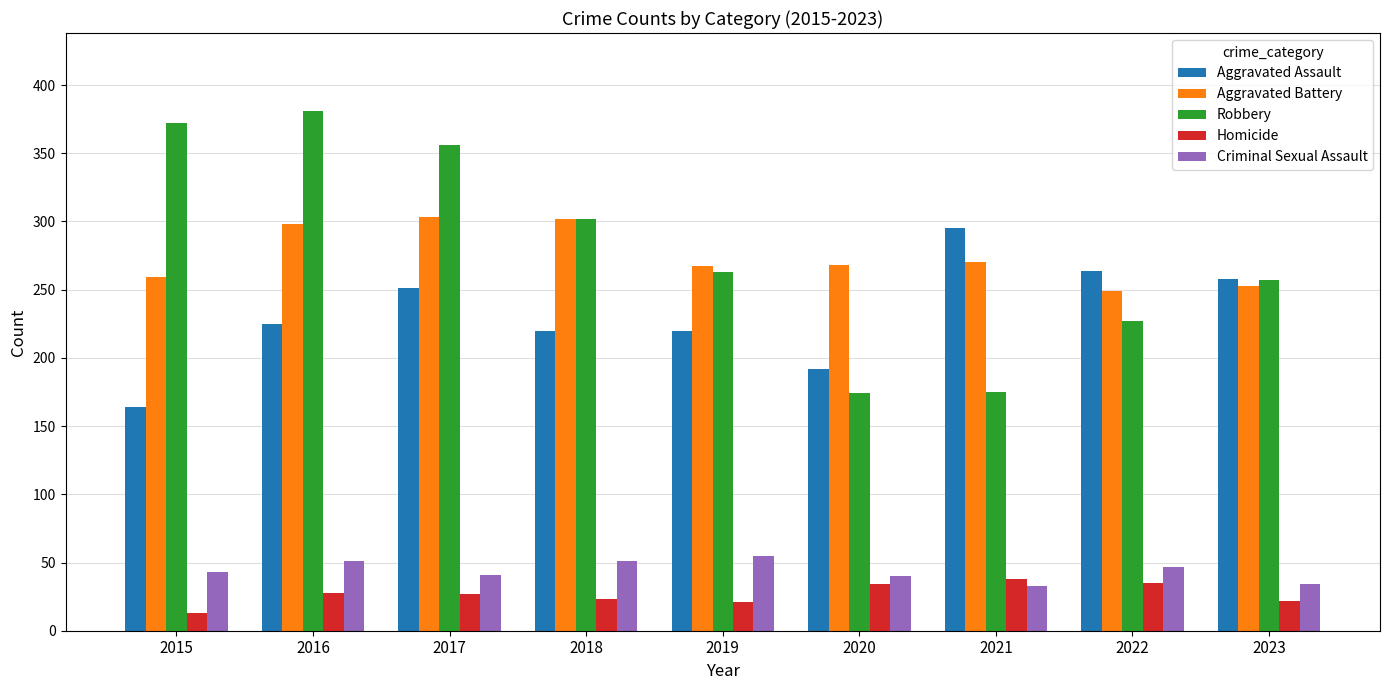

What is the lowest value of the Criminal Sexual Assault series?

33